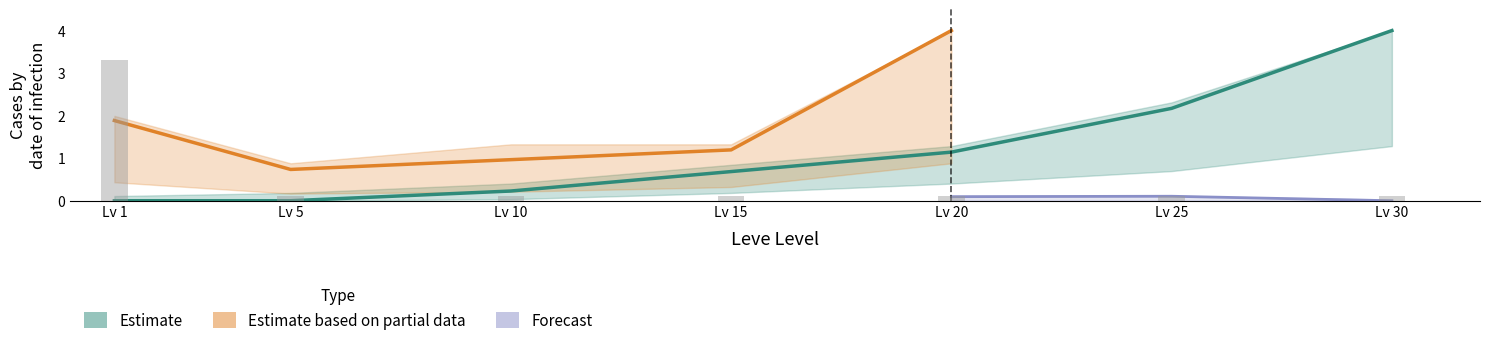

Between Lv 25 and Lv 5, which is larger?

Lv 25